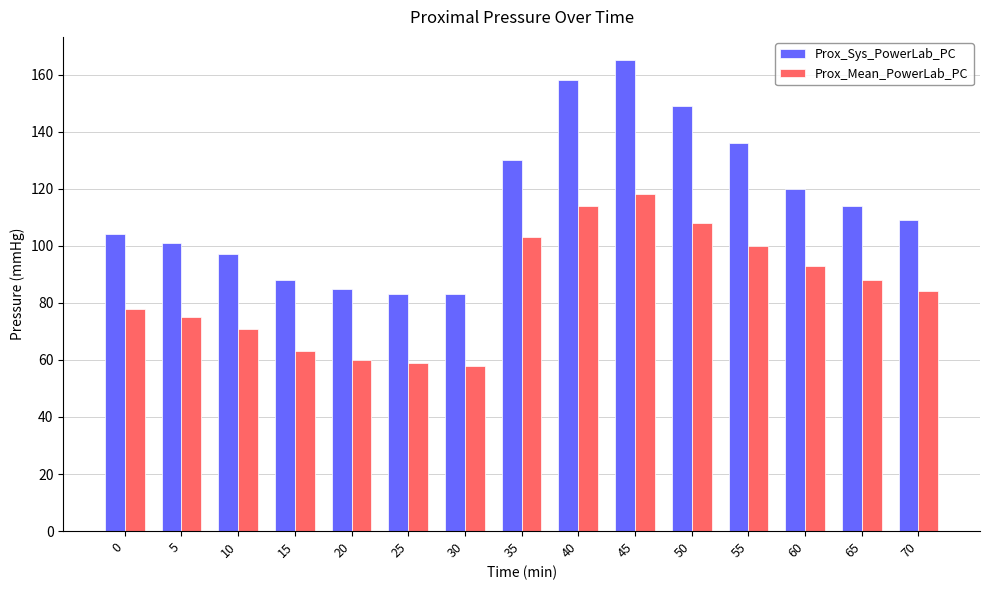

At which label does Prox_Mean_PowerLab_PC first exceed 84?

35